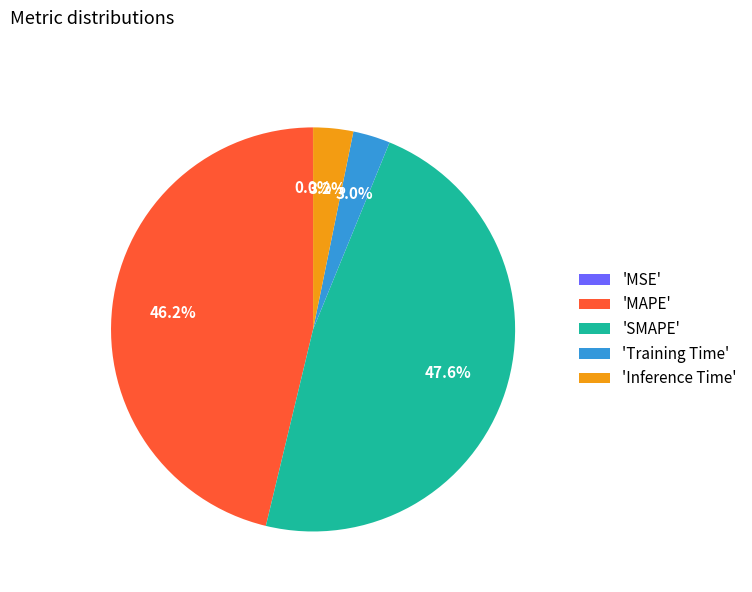

Which has a higher value, 'MAPE' or 'SMAPE'?

'SMAPE'